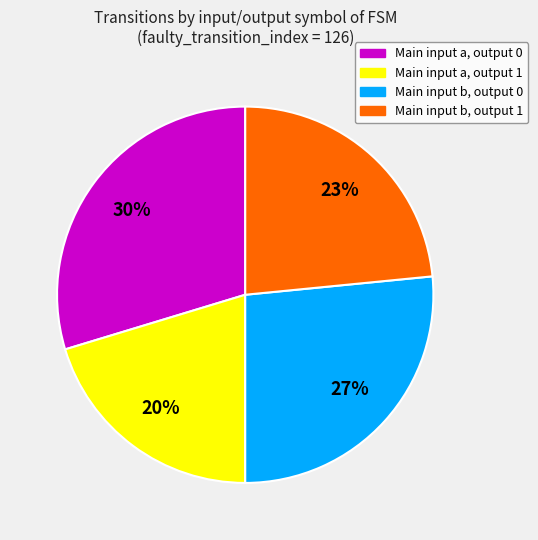

Rank the categories by value from lowest to highest.

Main input a, output 1, Main input b, output 1, Main input b, output 0, Main input a, output 0